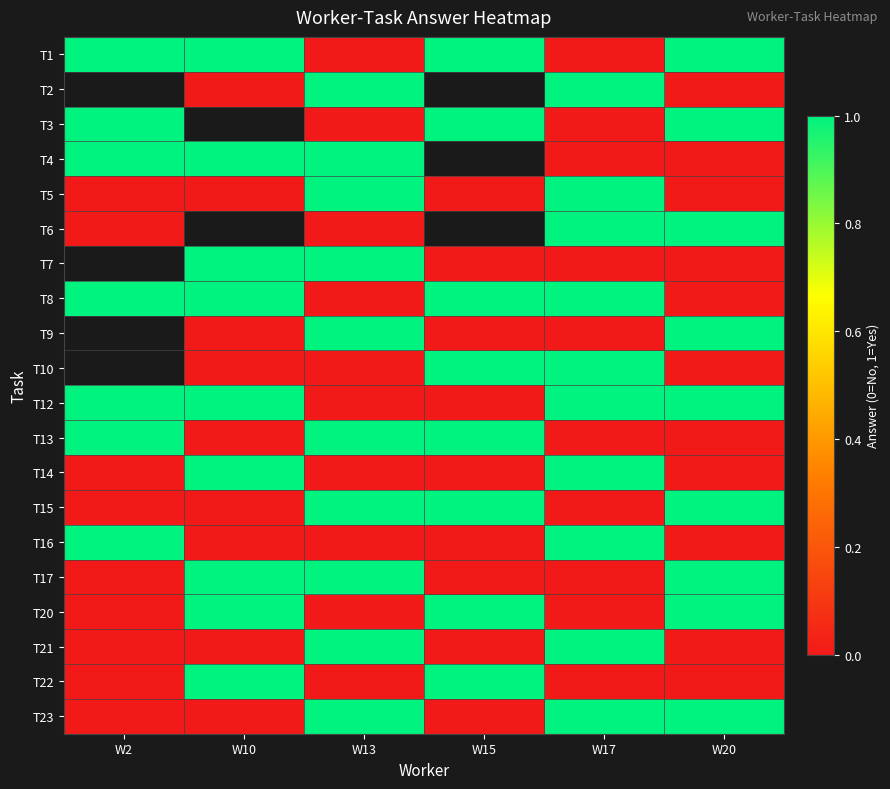

The value of T17 at W2 is -0.5. True or false?

False